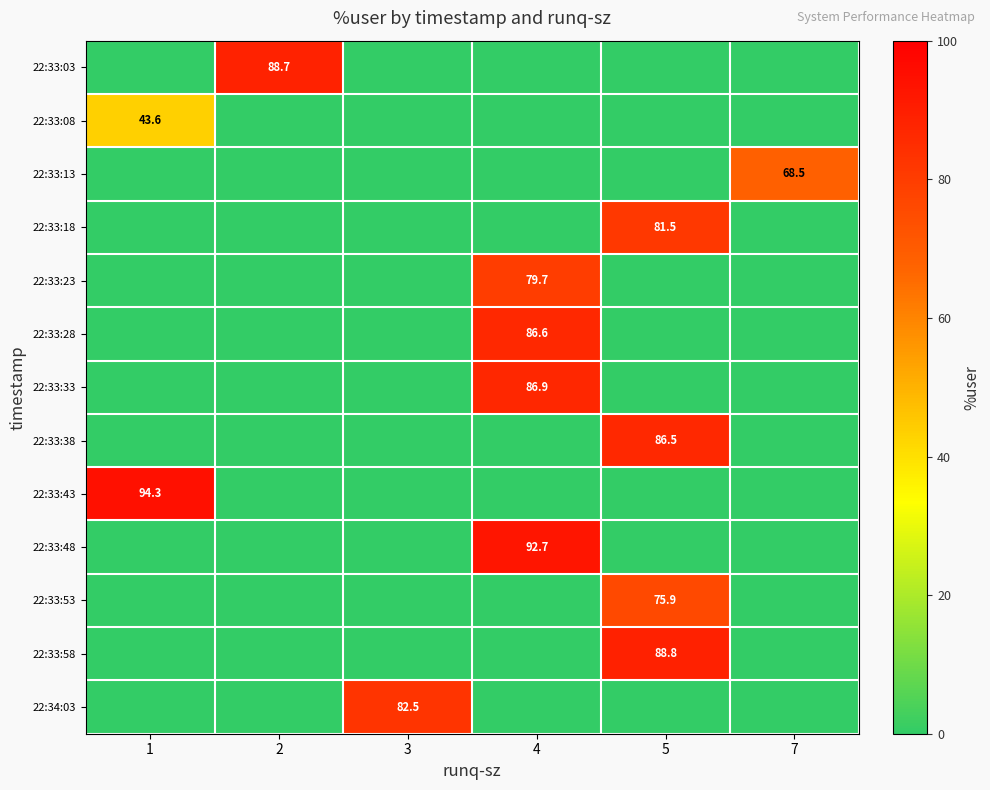

What is the spread (max minus min) of values at 5?

88.8